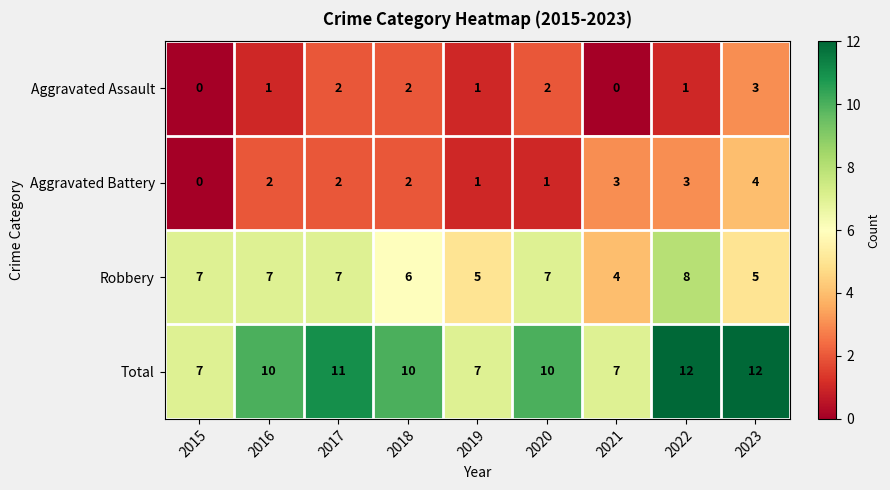

The Total series shows 7 at 2019. True or false?

True